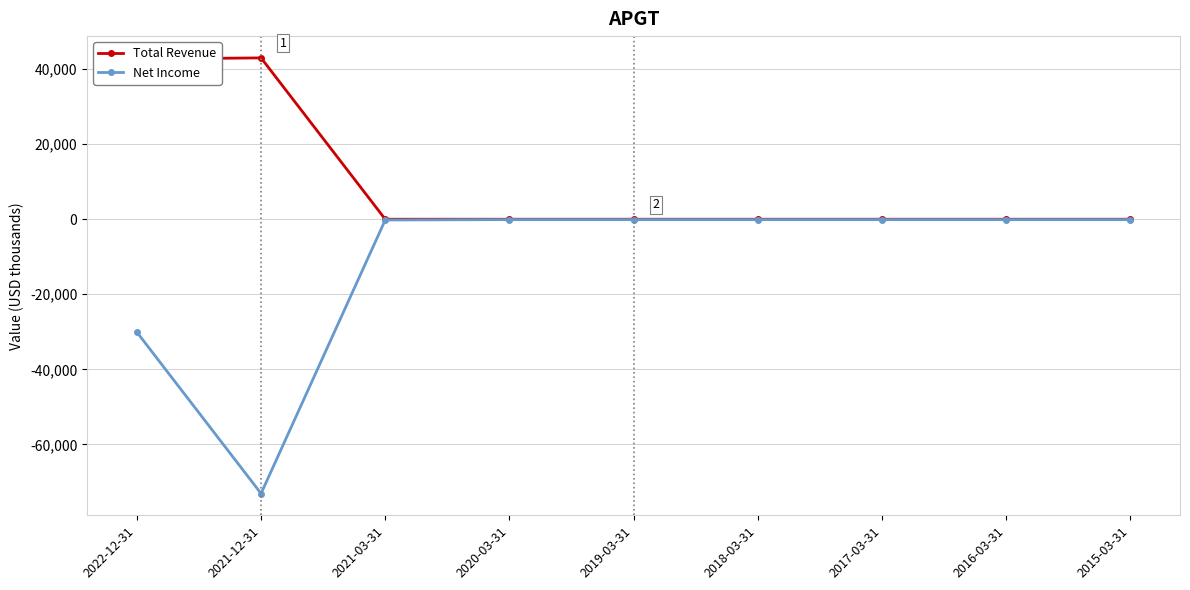

Which series has the largest total across all categories?

Total Revenue